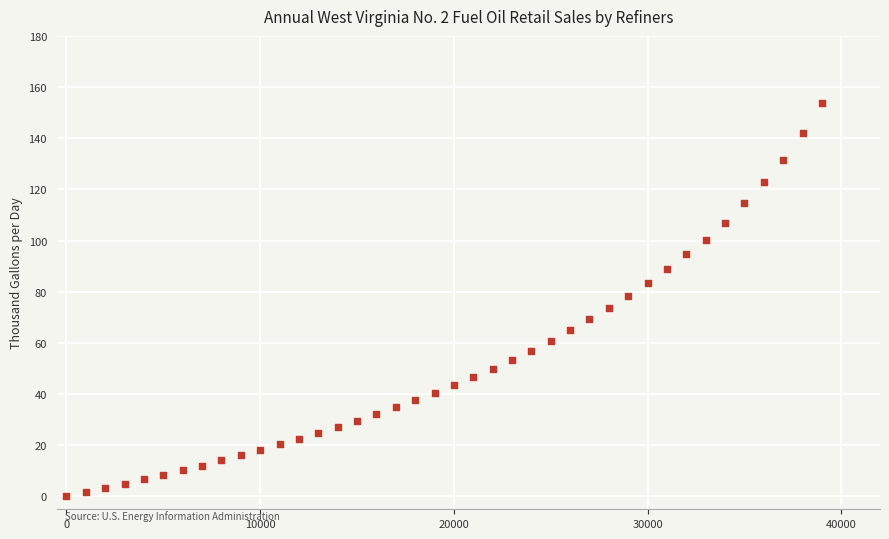

What is the range of Y values (max minus min)?

153.8